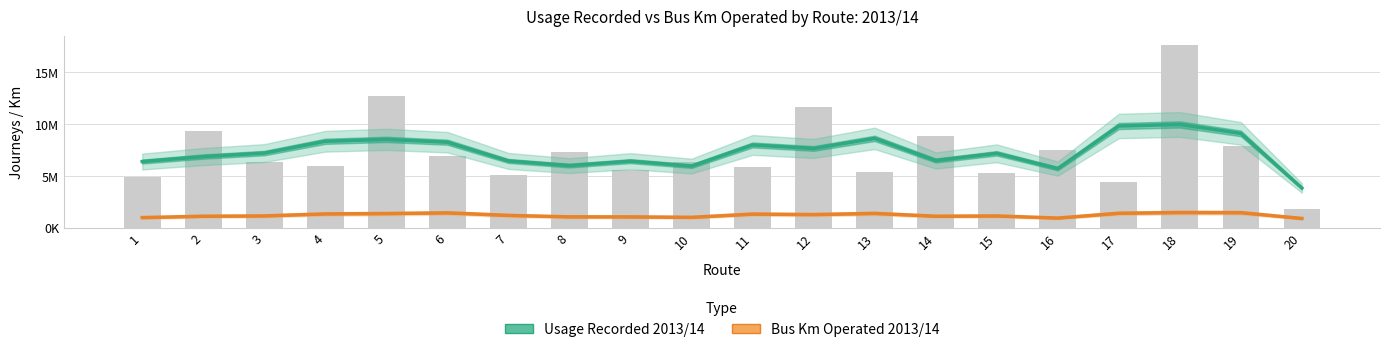

Reading left to right, transcribe all the data shown in this chart.

Usage Recorded 2013/14: 6380316.3	6862918.3	7198490.0	8338289.0	8519837.3	8246954.7	6438731.0	5990427.0	6419699.0	5942103.3	7981897.3	7645899.3	8617069.3	6482902.7	7175864.3	5700811.3	9809335.7	9960631.3	9097980.7	3828362.0
Bus Km Operated 2013/14: 975165.0	1105737.0	1136824.0	1331112.7	1363728.7	1432065.3	1187321.7	1047028.7	1044075.0	1001585.7	1313879.3	1265057.0	1379658.0	1107286.3	1134085.3	930088.3	1393523.3	1464860.7	1451262.3	892674.7